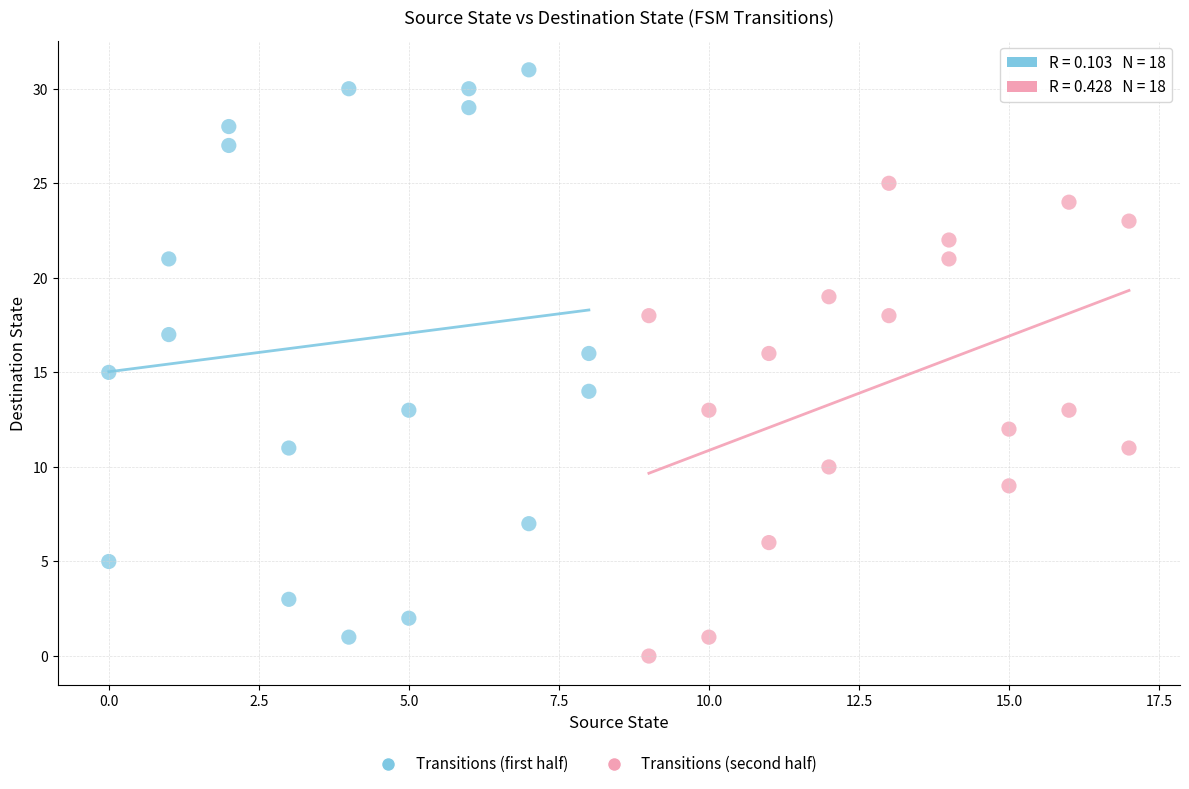

Which series has the widest spread of Y values?

Transitions (first half)